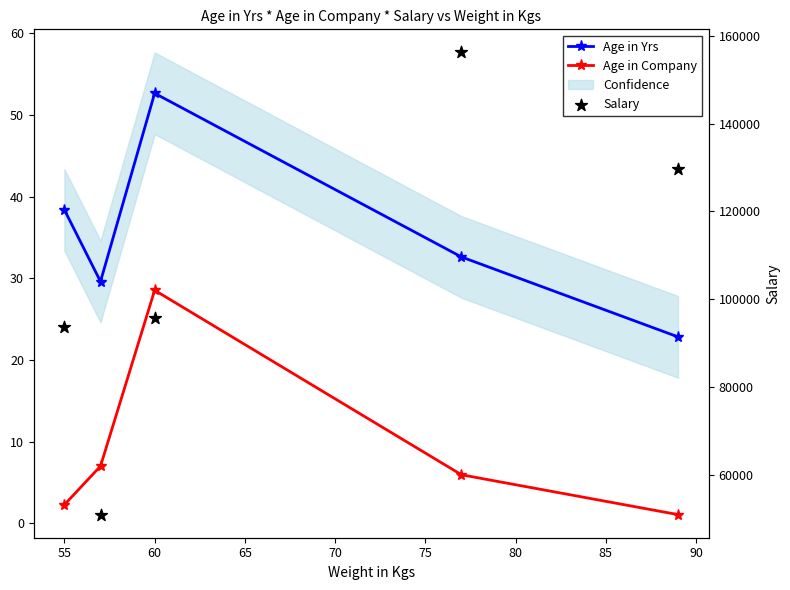

What are all the series names shown in the legend?

Age in Yrs, Age in Company, Salary